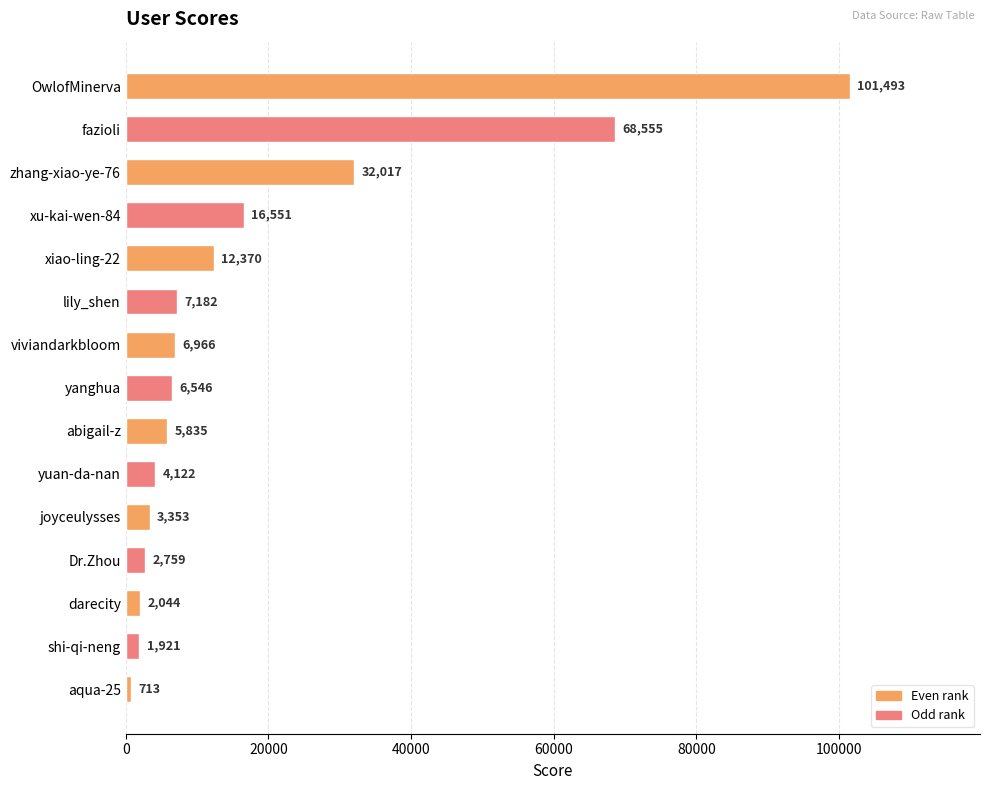

What is the value of the 6th bar from the top?

7182